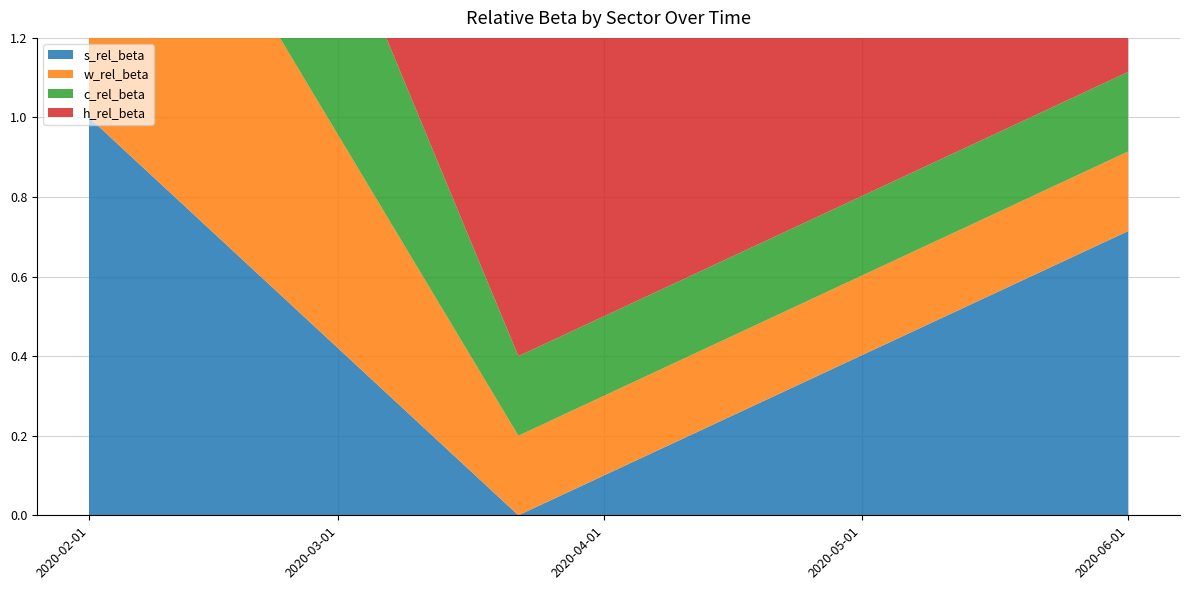

Reading right to left, list all the values displayed in this chart.

s_rel_beta: 0.7	0.0	1.0
w_rel_beta: 0.2	0.2	1.0
c_rel_beta: 0.2	0.2	1.0
h_rel_beta: 1.0	1.0	1.0